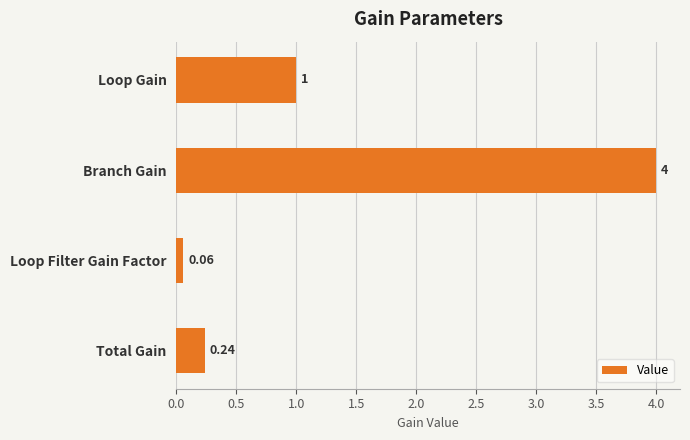

Rank the categories by value from lowest to highest.

Loop Filter Gain Factor, Total Gain, Loop Gain, Branch Gain